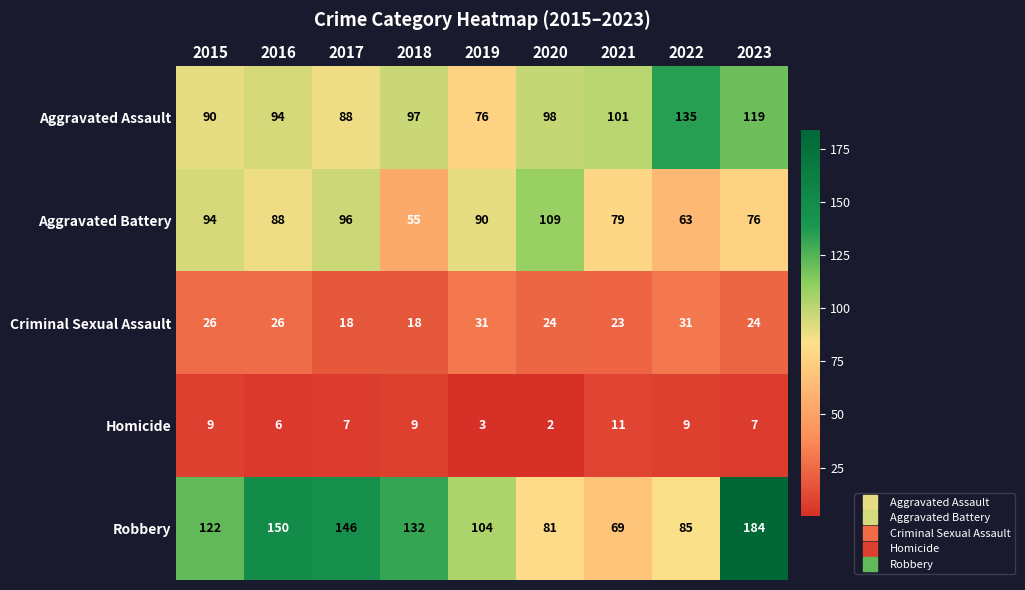

Count the number of data series in this chart.

5